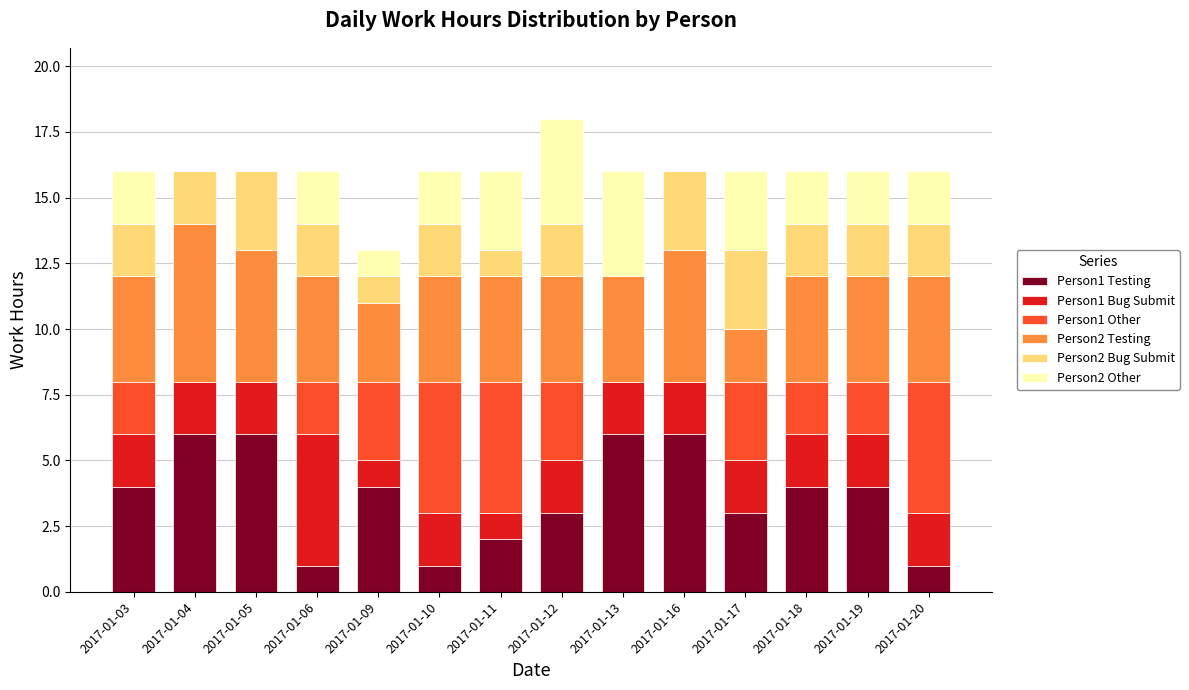

The value of Person1 Testing at 2017-01-12 is 3. True or false?

True